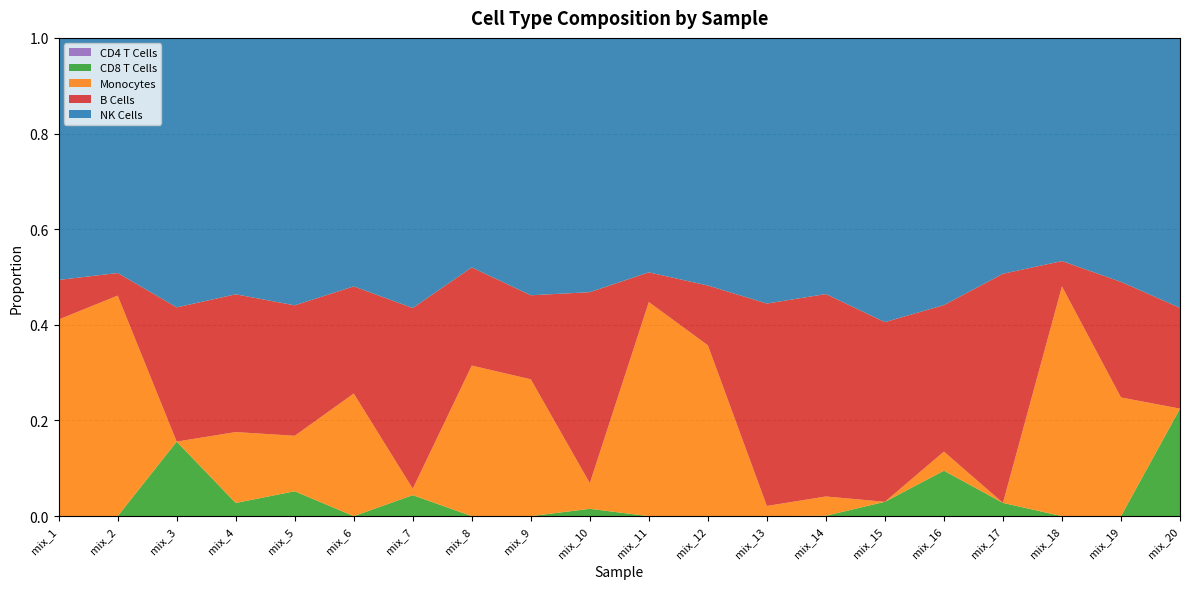

Reading right to left, list all the values displayed in this chart.

B Cells: 0.2	0.2	0.1	0.5	0.3	0.4	0.4	0.4	0.1	0.1	0.4	0.2	0.2	0.4	0.2	0.3	0.3	0.3	0.0	0.1
NK Cells: 0.6	0.5	0.5	0.5	0.6	0.6	0.5	0.6	0.5	0.5	0.5	0.5	0.5	0.6	0.5	0.6	0.5	0.6	0.5	0.5
Monocytes: 0.0	0.2	0.5	0.0	0.0	0.0	0.0	0.0	0.4	0.4	0.1	0.3	0.3	0.0	0.3	0.1	0.1	0.0	0.5	0.4
CD8 T Cells: 0.2	0.0	0.0	0.0	0.1	0.0	0.0	0.0	0.0	0.0	0.0	0.0	0.0	0.0	0.0	0.1	0.0	0.2	0.0	0.0
CD4 T Cells: 0.0	0.0	0.0	0.0	0.0	0.0	0.0	0.0	0.0	0.0	0.0	0.0	0.0	0.0	0.0	0.0	0.0	0.0	0.0	0.0